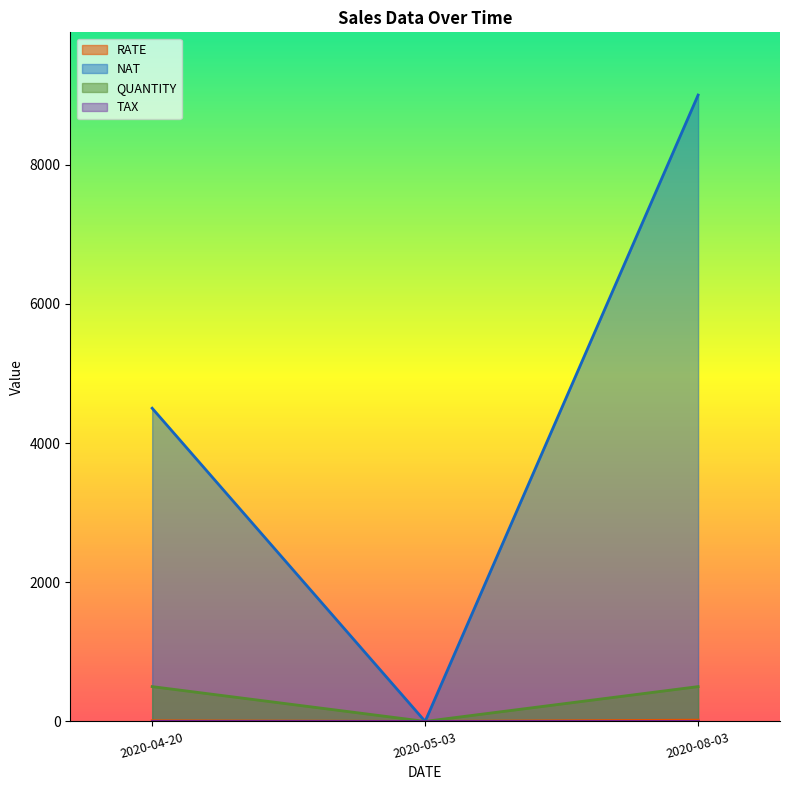

Which label corresponds to the largest value in the chart?

2020-08-03